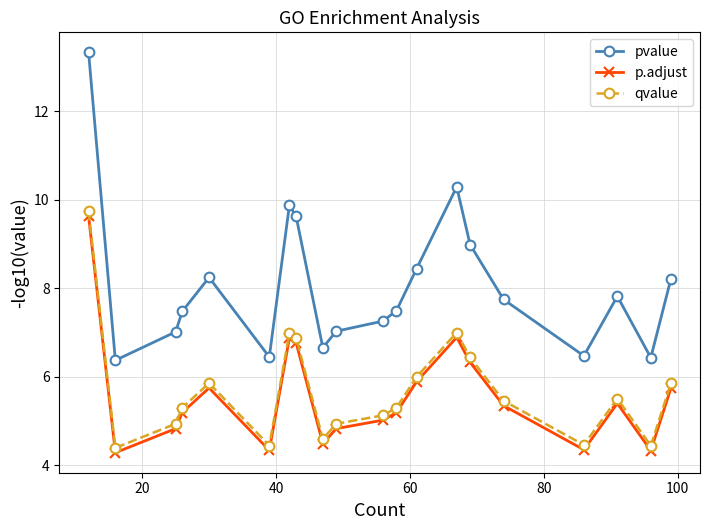

What is the value of the pvalue point at the 20th from the left?

8.2